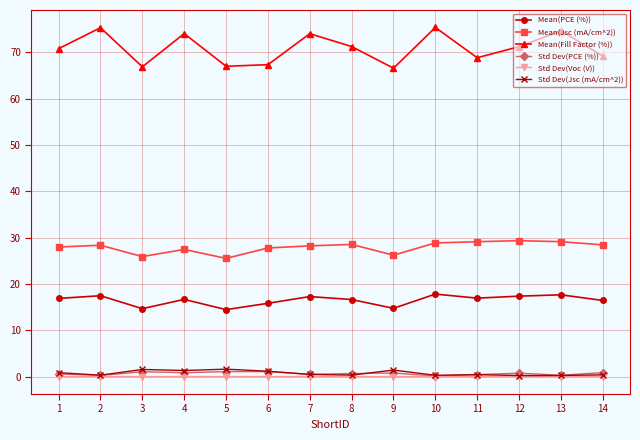

How many interior local peaks does the Mean(Fill Factor (%)) series have?

5